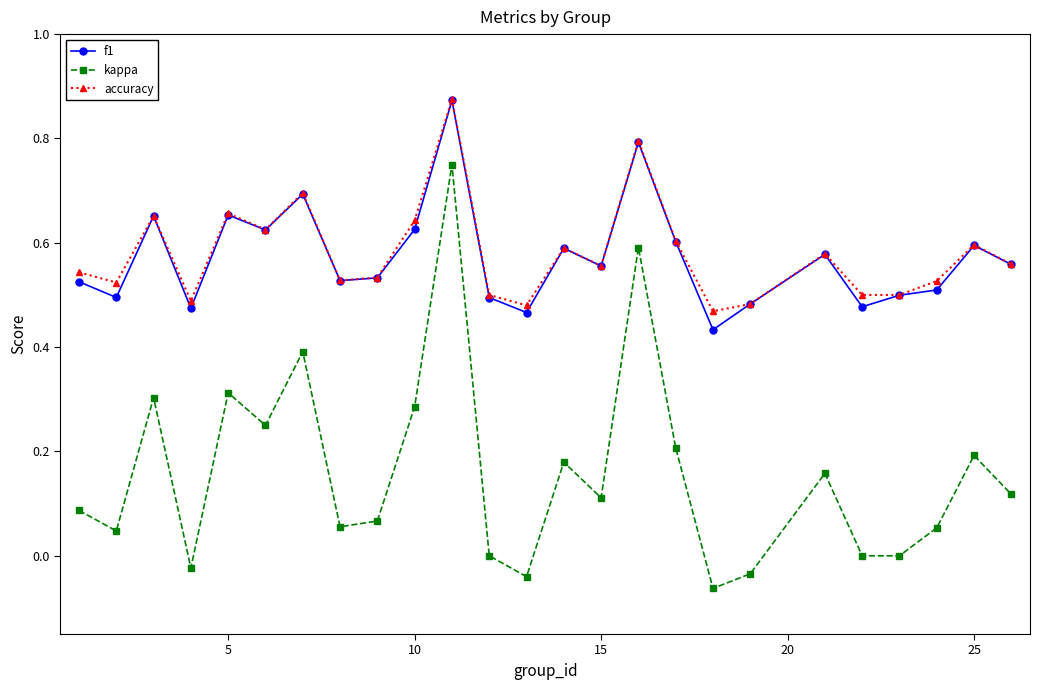

True or false: kappa has more than 2 interior local peaks.

True